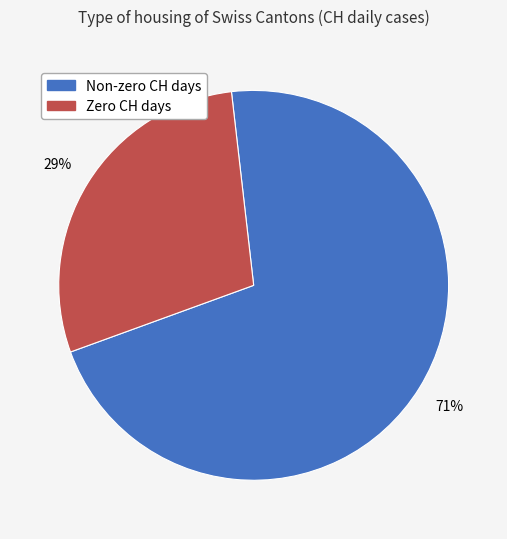

Count the number of slices in the pie.

2